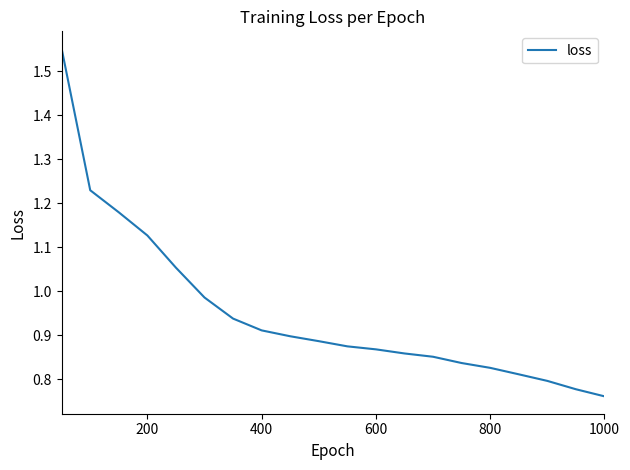

The chart shows a value of 0.3 at 1000. True or false?

False